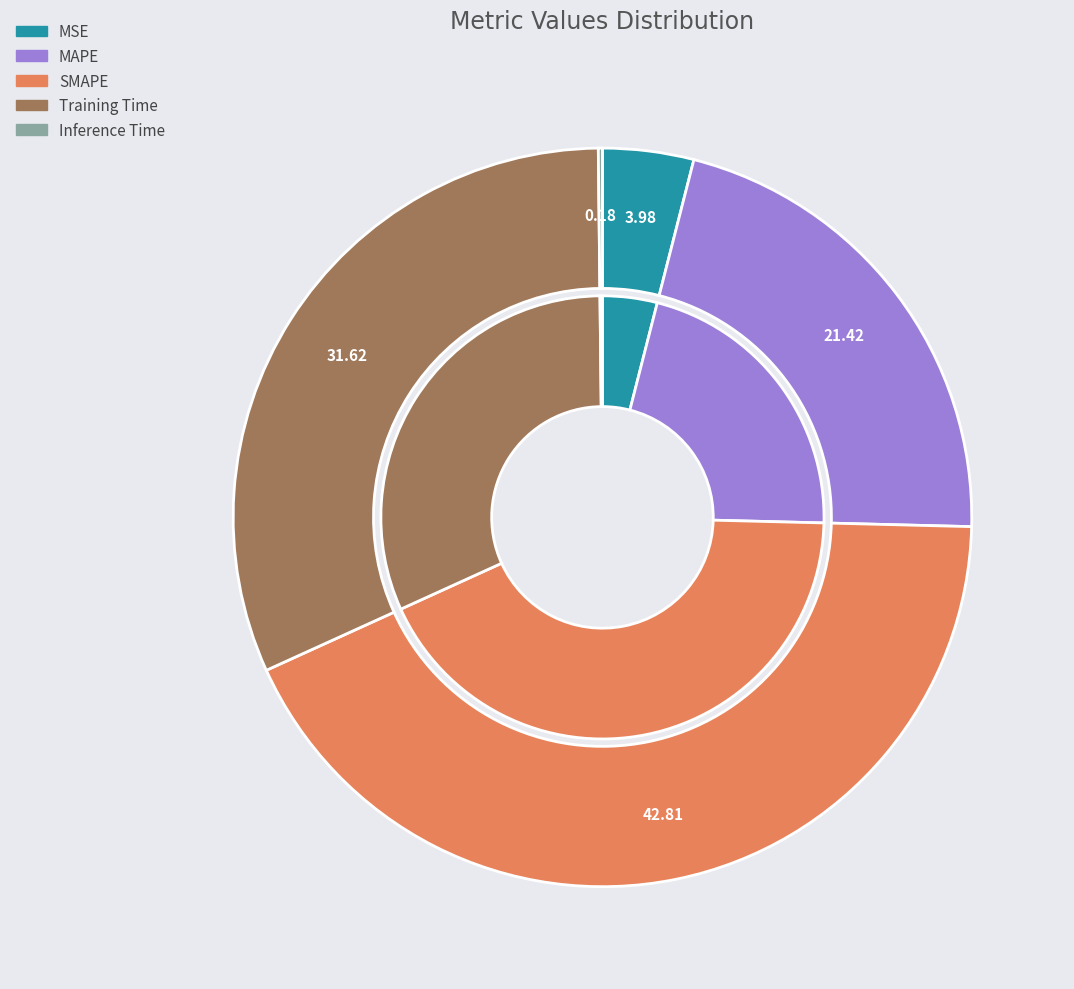

What is the smallest slice in the pie chart?

Inference Time